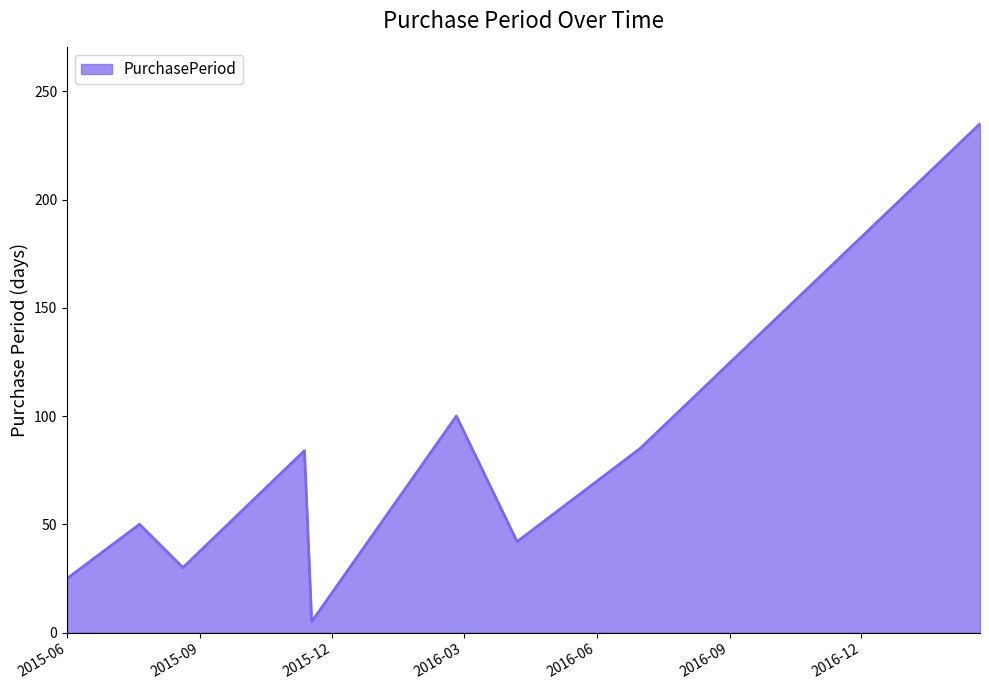

Does the chart display data point markers on the line(s)?

No